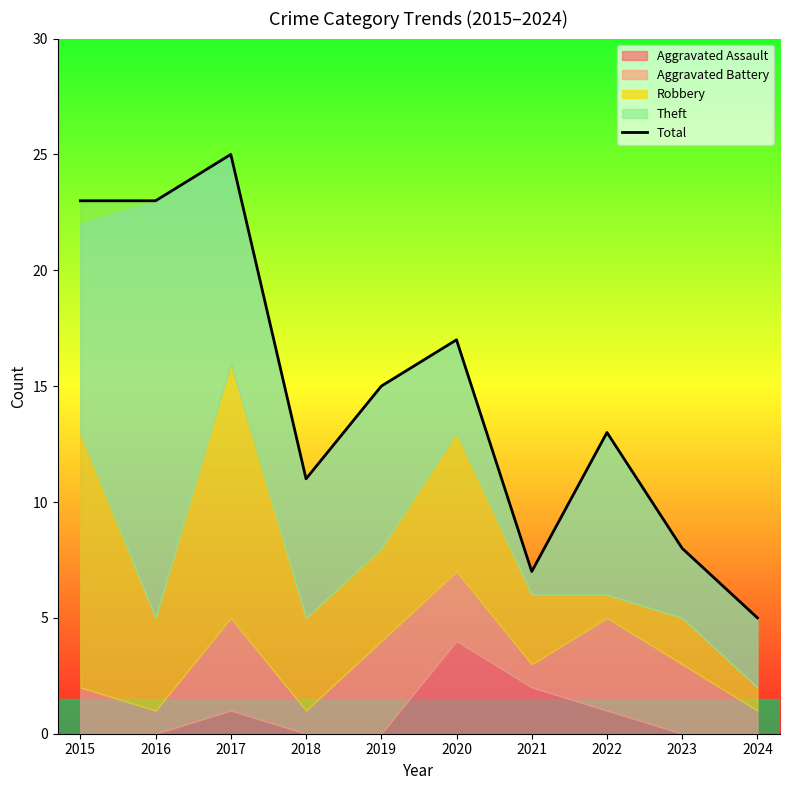

Which category has the highest value across all series?

2017